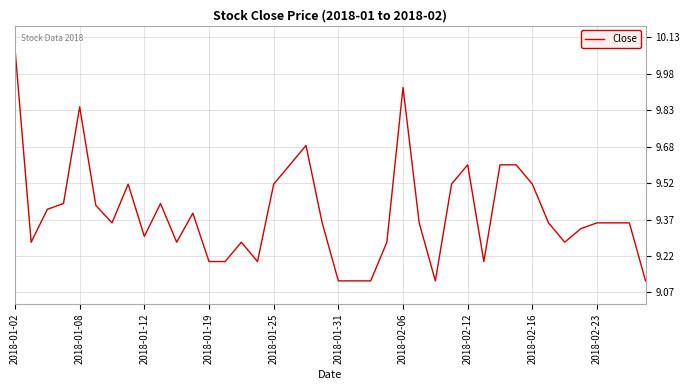

At which category does the chart reach its peak across all series?

2018-01-02